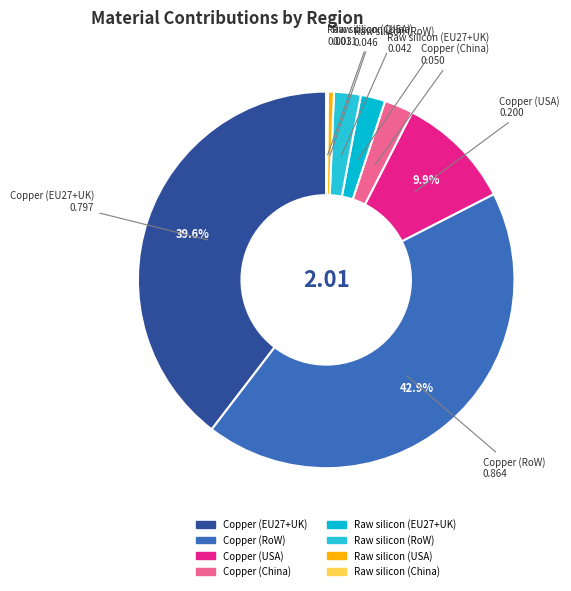

Between Raw silicon (USA) and Raw silicon (EU27+UK), which is larger?

Raw silicon (EU27+UK)